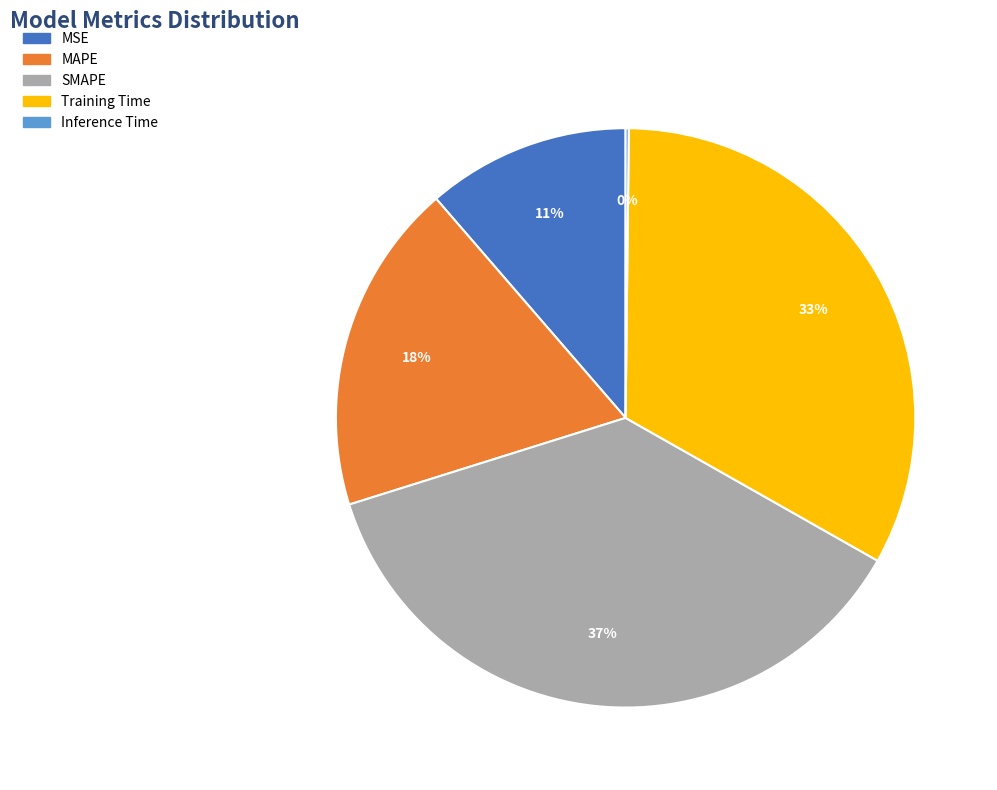

What percentage is the MAPE slice, to the nearest percent?

18%